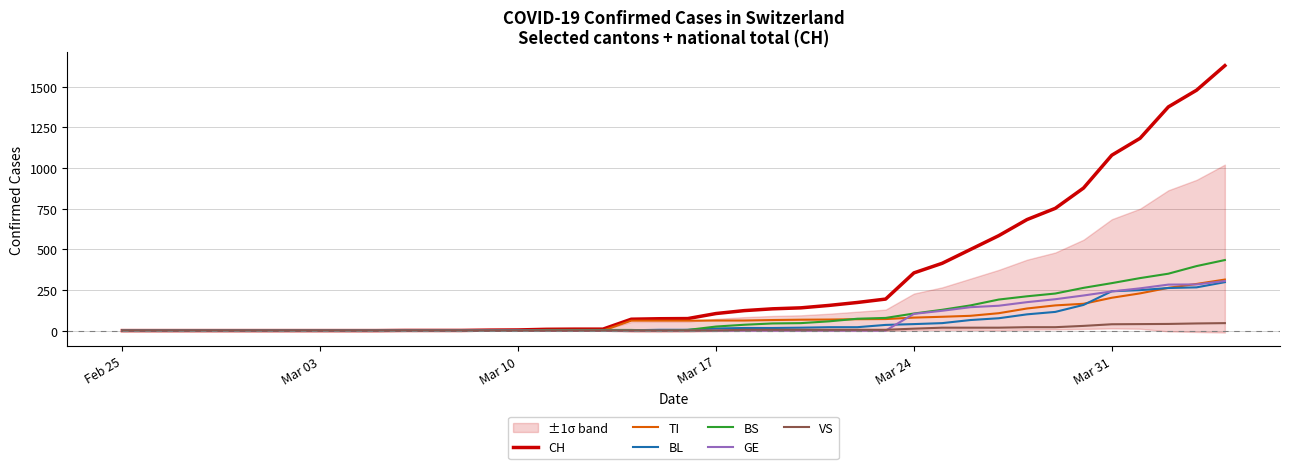

Which series has the largest range (max minus min)?

CH